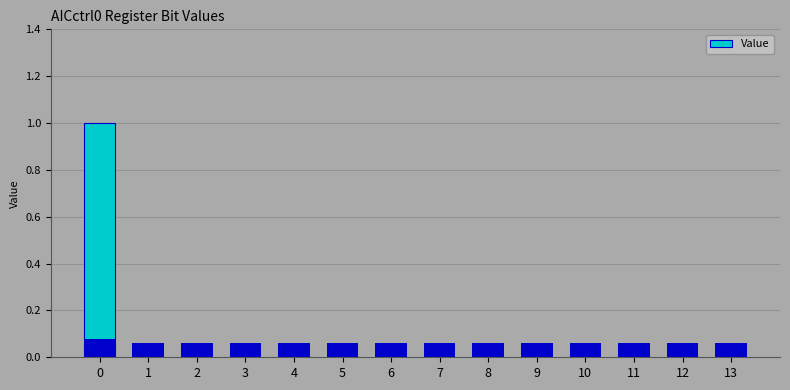

Are the bars grouped side by side (vs. stacked)?

No